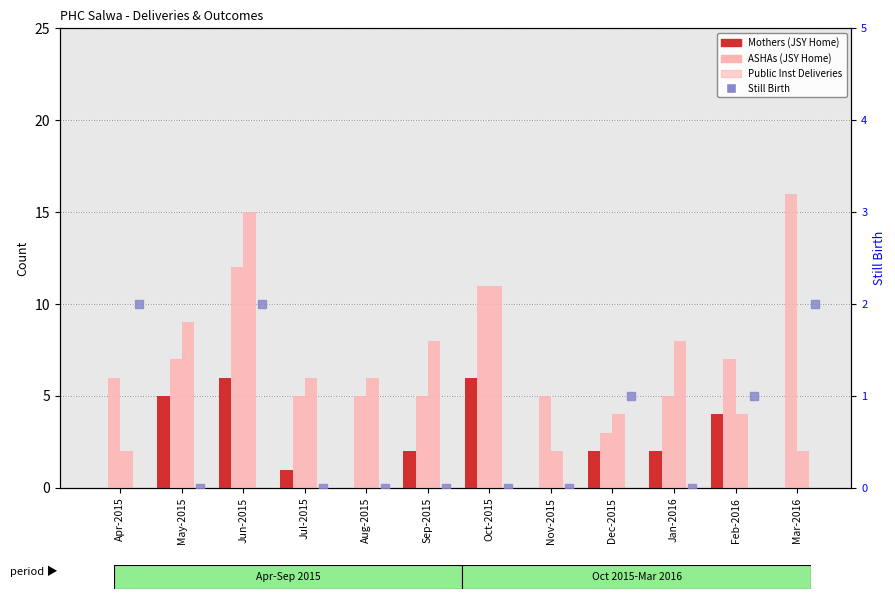

Which series reaches the maximum Y coordinate?

ASHAs (JSY Home)